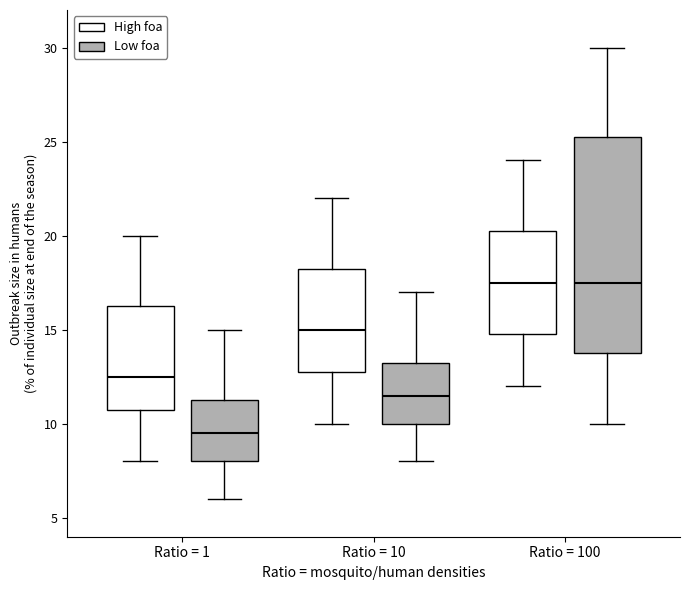

Which box is the tallest, from its lower edge to its upper edge?

Ratio = 100 (Low foa)